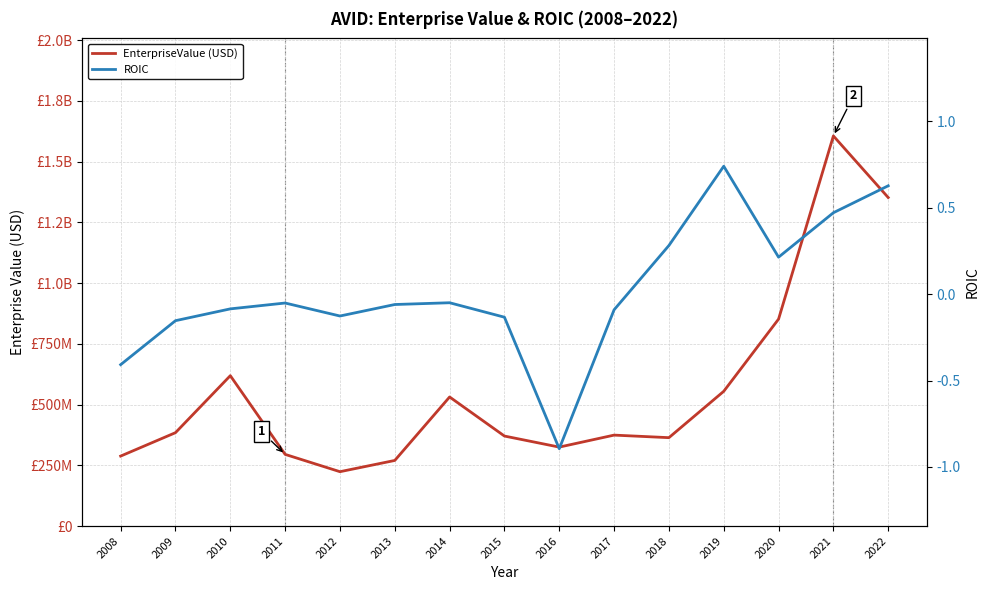

List the series in order of their overall mean, lowest first.

ROIC, EnterpriseValue (USD)